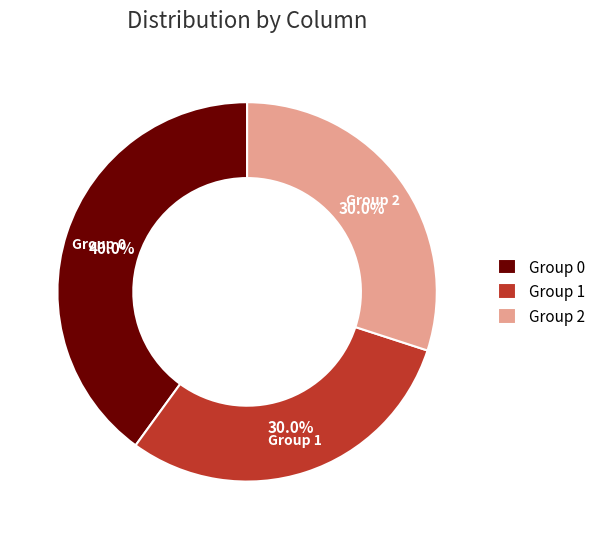

Which slice is the largest?

Group 0